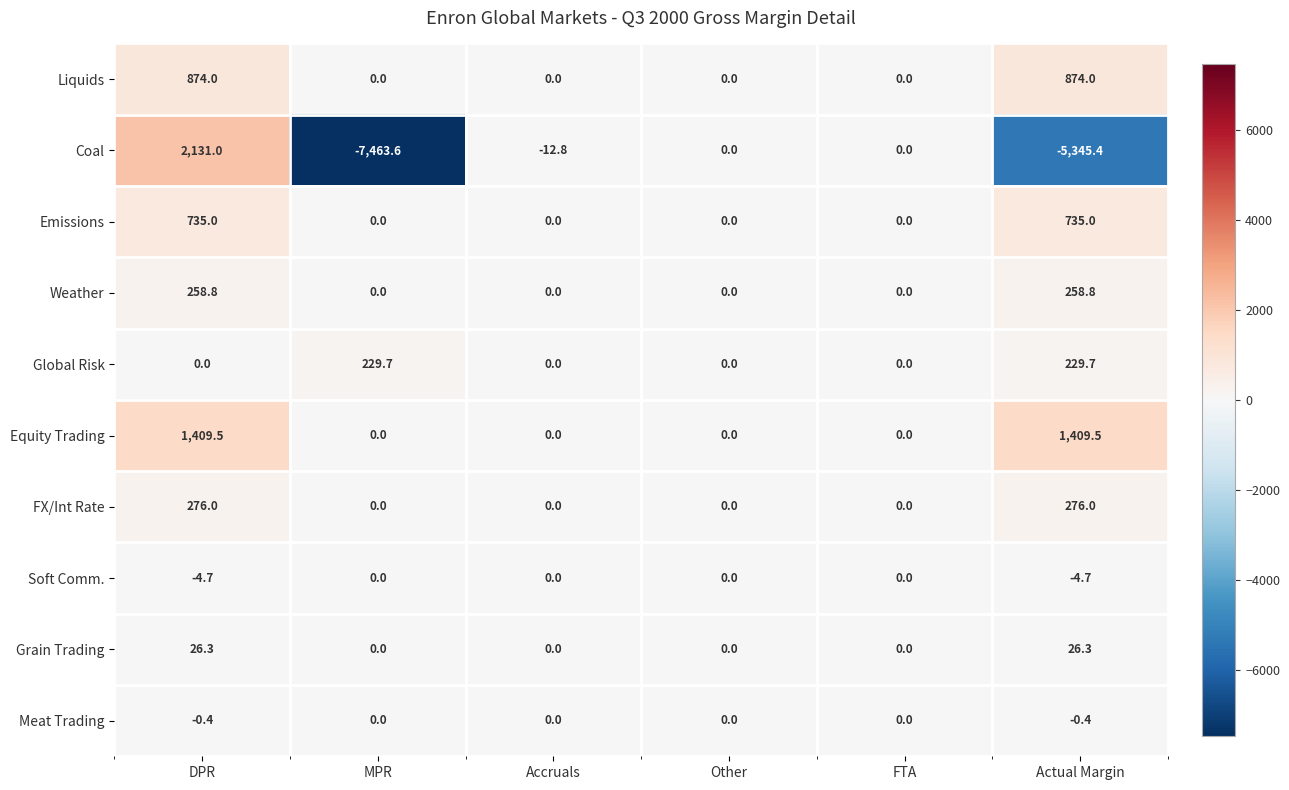

What is the sum of the Emissions values at Actual Margin and FTA?

735.0